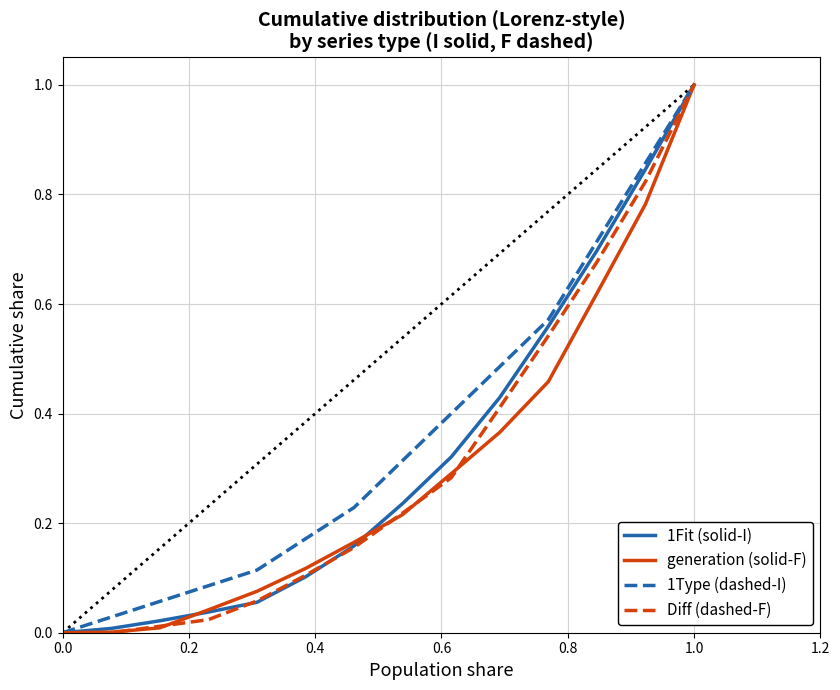

How many values in the 1Type (dashed-I) series exceed 0?

13